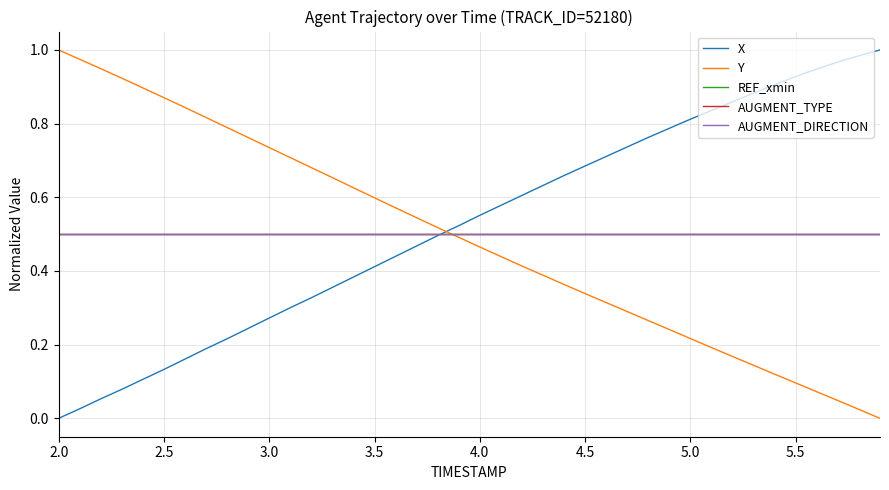

Is this an area chart (filled region under the line)?

No